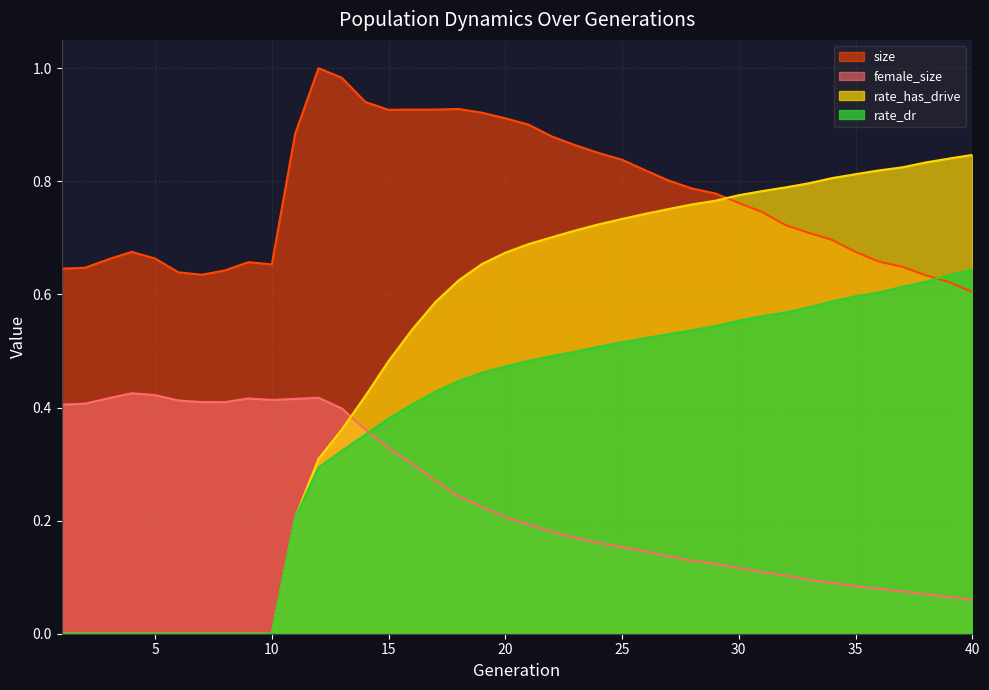

List the series in order of their peak value, highest first.

size, rate_has_drive, rate_dr, female_size